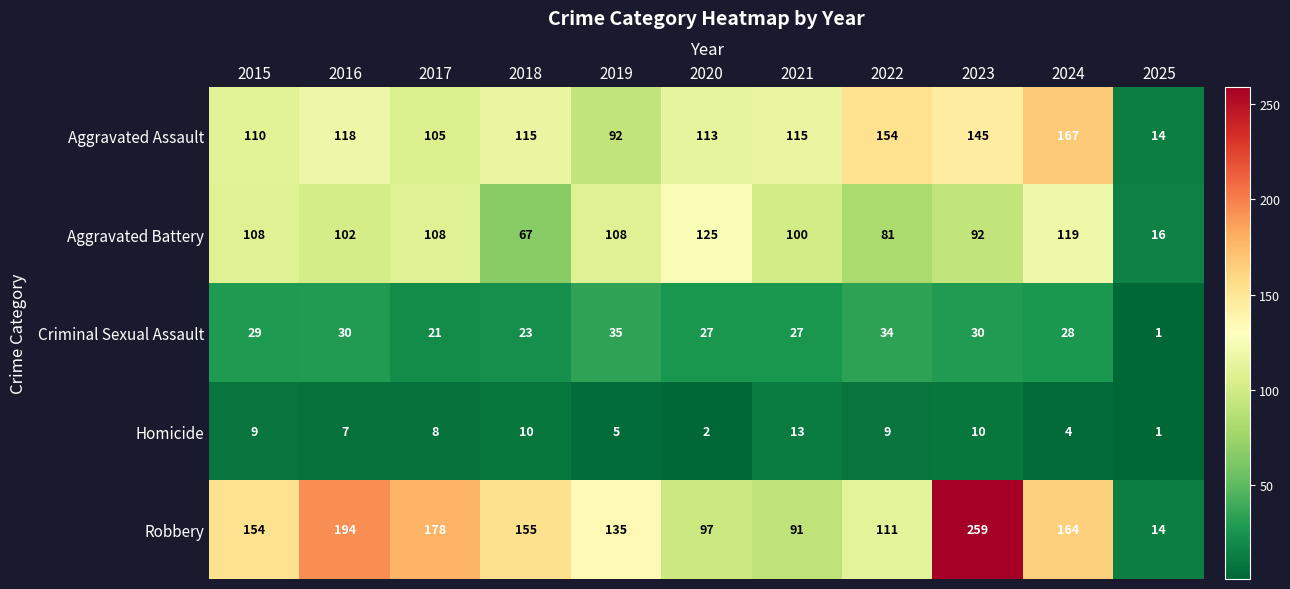

What is the difference between the maximum and minimum values in the Aggravated Assault series?

153